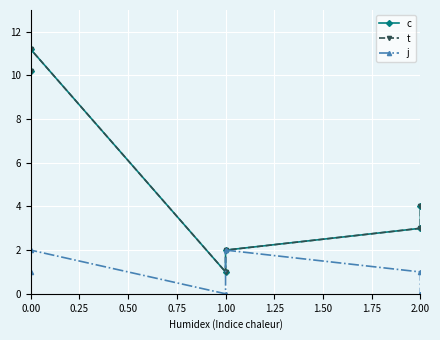

True or false: c and t cross at least once.

False